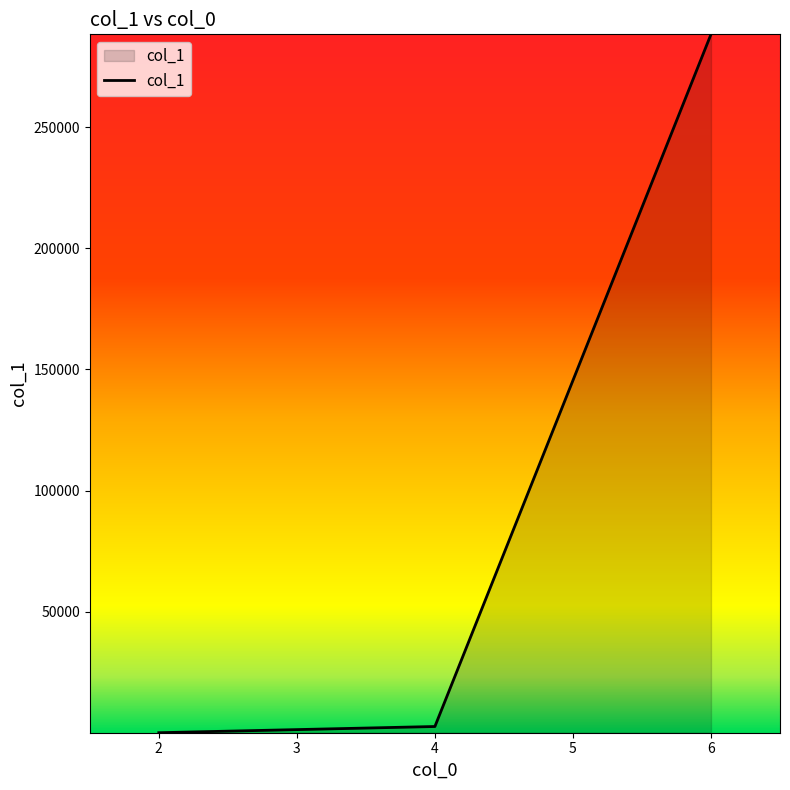

How many distinct data groups are displayed?

1